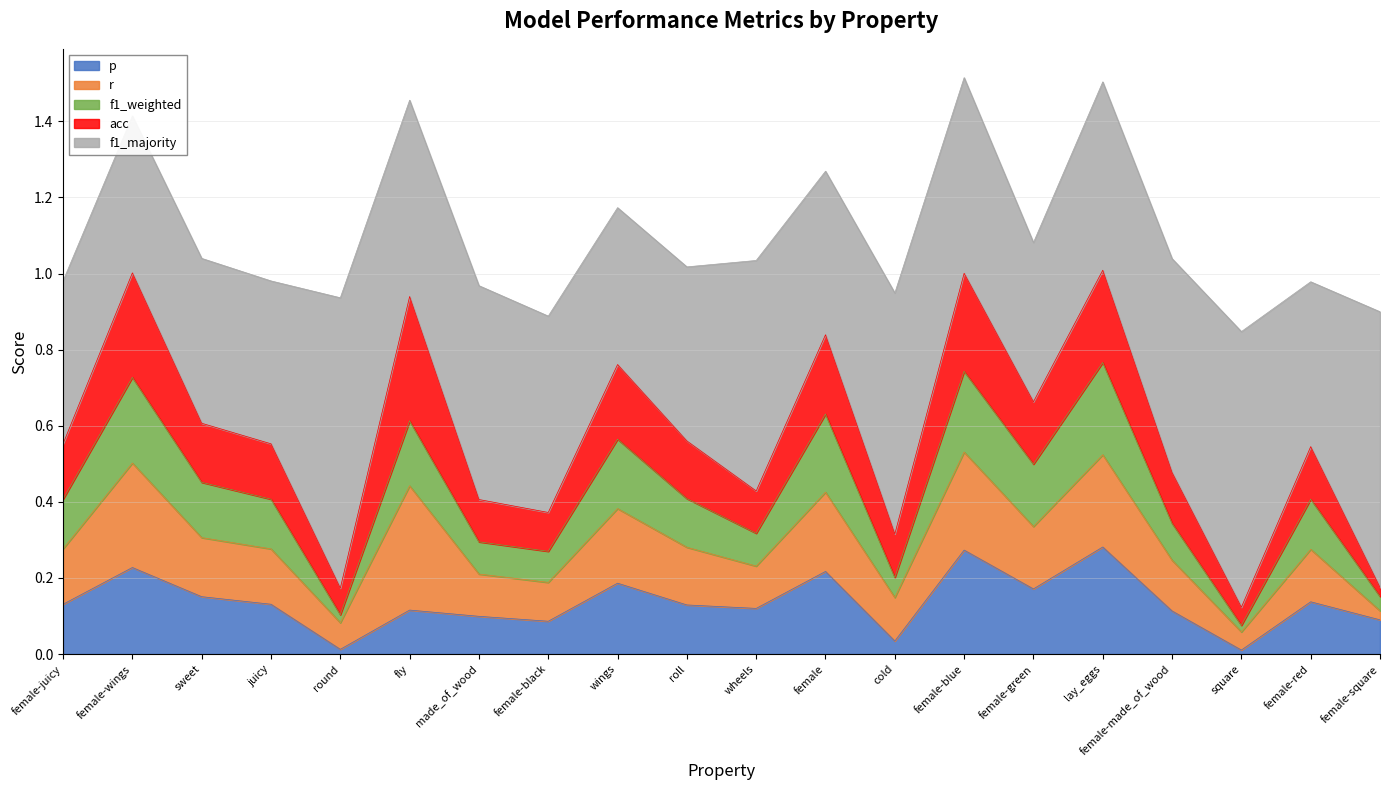

True or false: acc has a value of 0.1 at female-black.

False